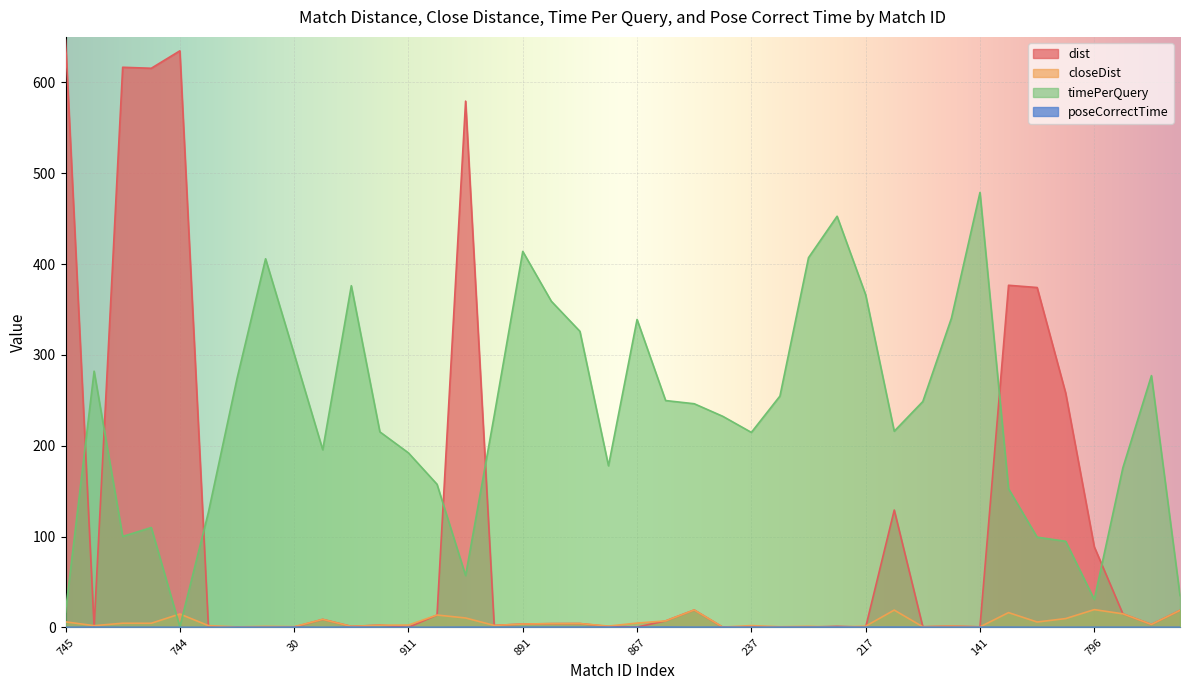

How many data points in dist are above 3?

20